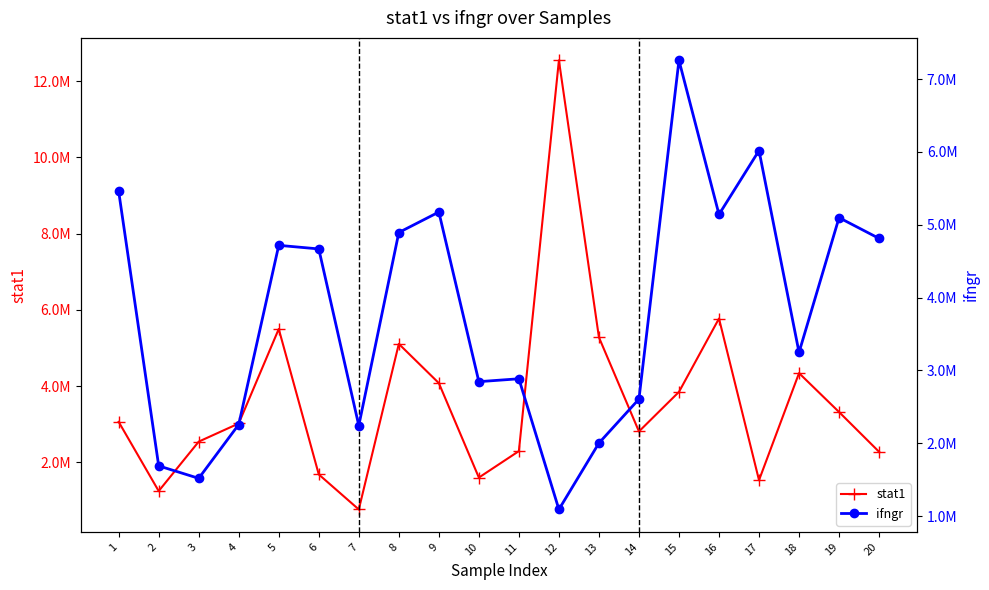

What are all the series names shown in the legend?

stat1, ifngr